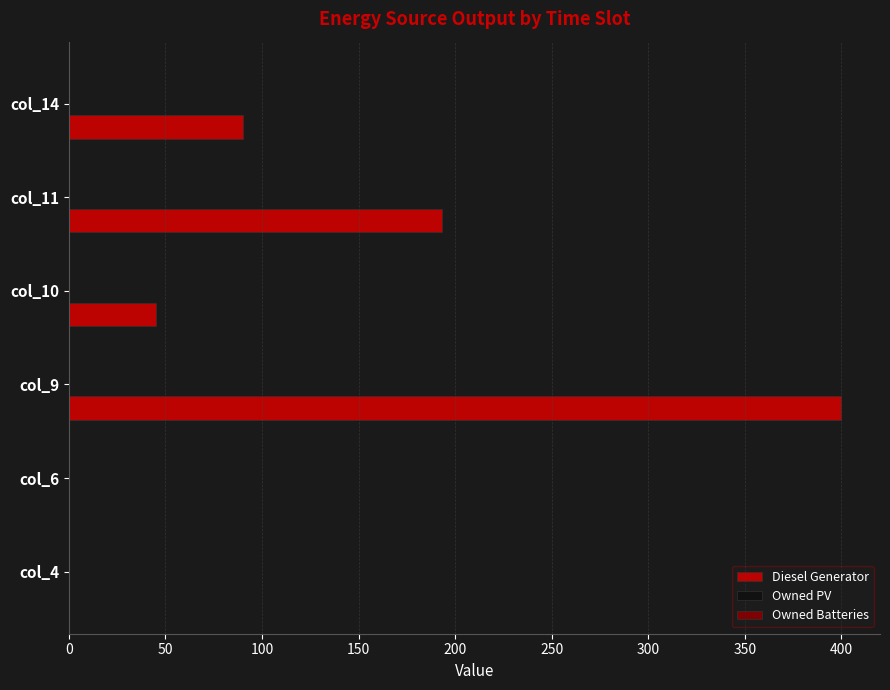

What is the sum of all values?

728